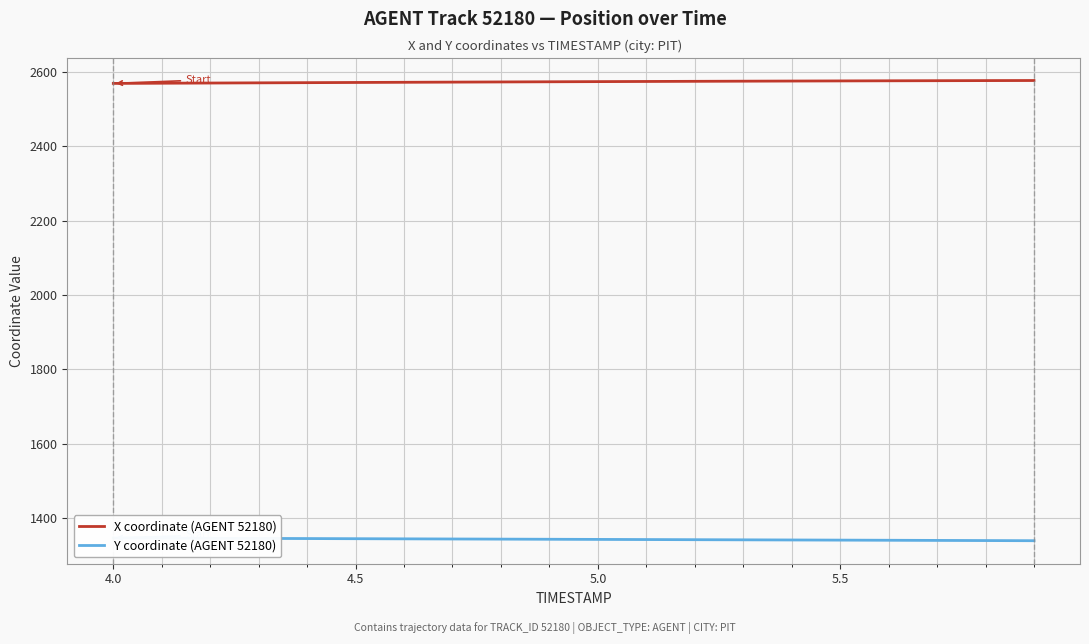

What is the maximum value for X coordinate (AGENT 52180)?

2576.3